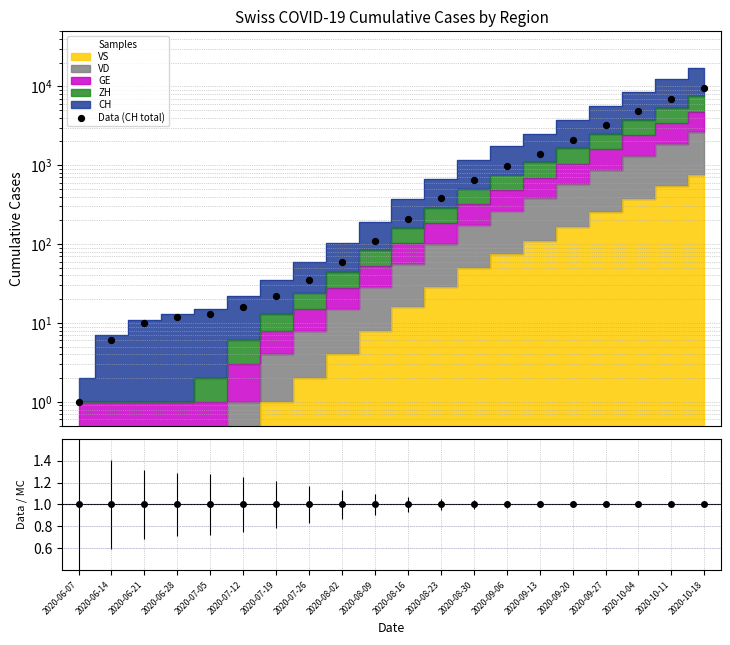

What is the change in value from 2020-07-12 to 2020-10-18?

+9484